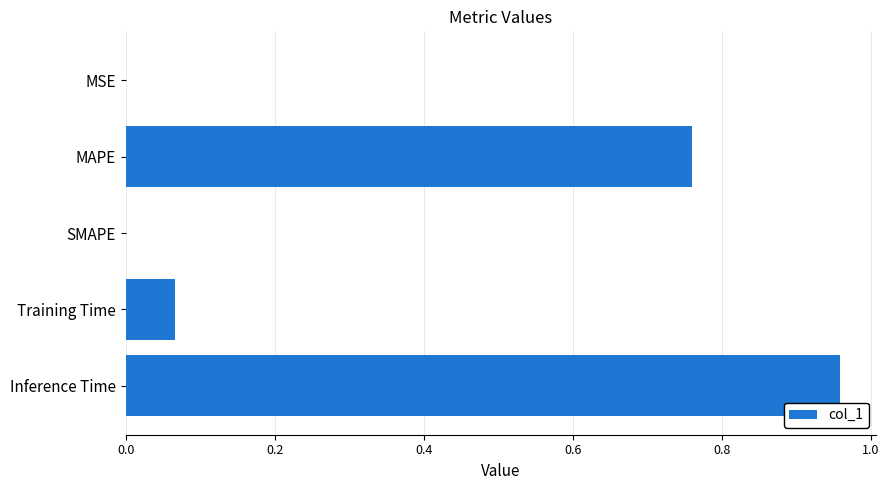

Which label corresponds to the largest value in the chart?

Inference Time